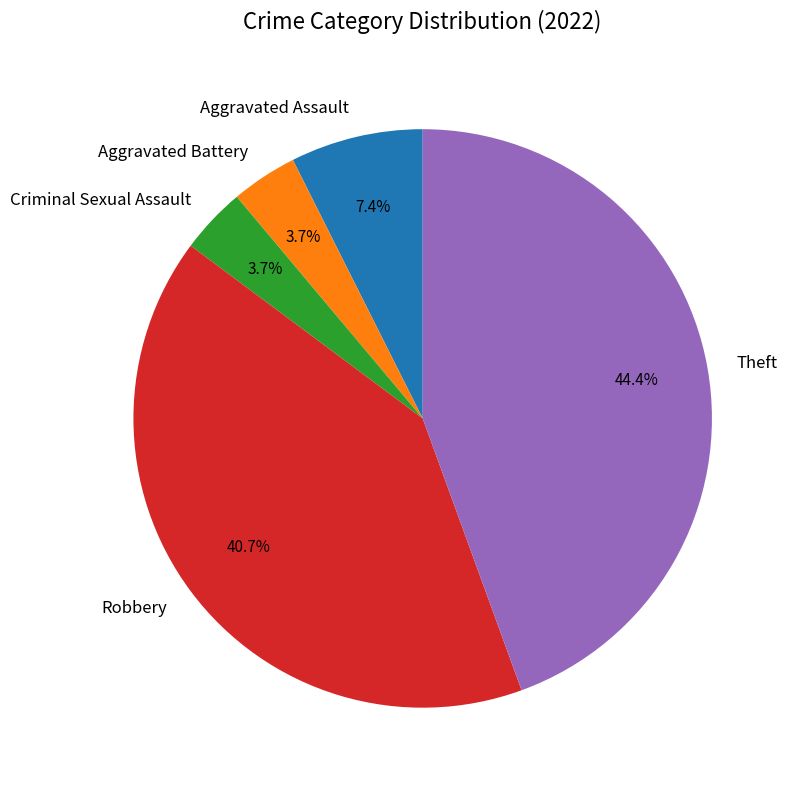

Between Theft and Robbery, which is larger?

Theft